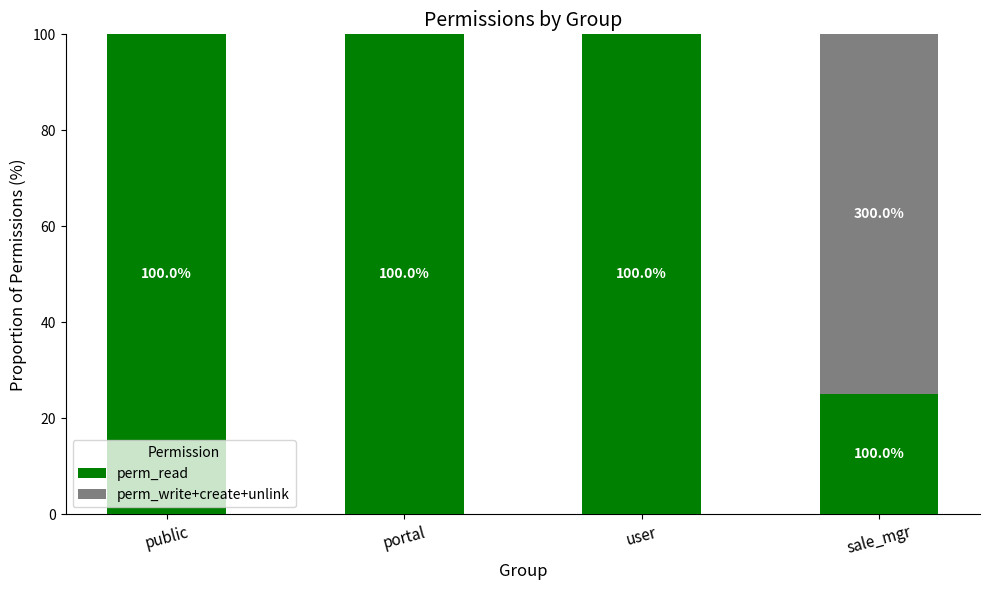

What is the maximum value for perm_read?

100